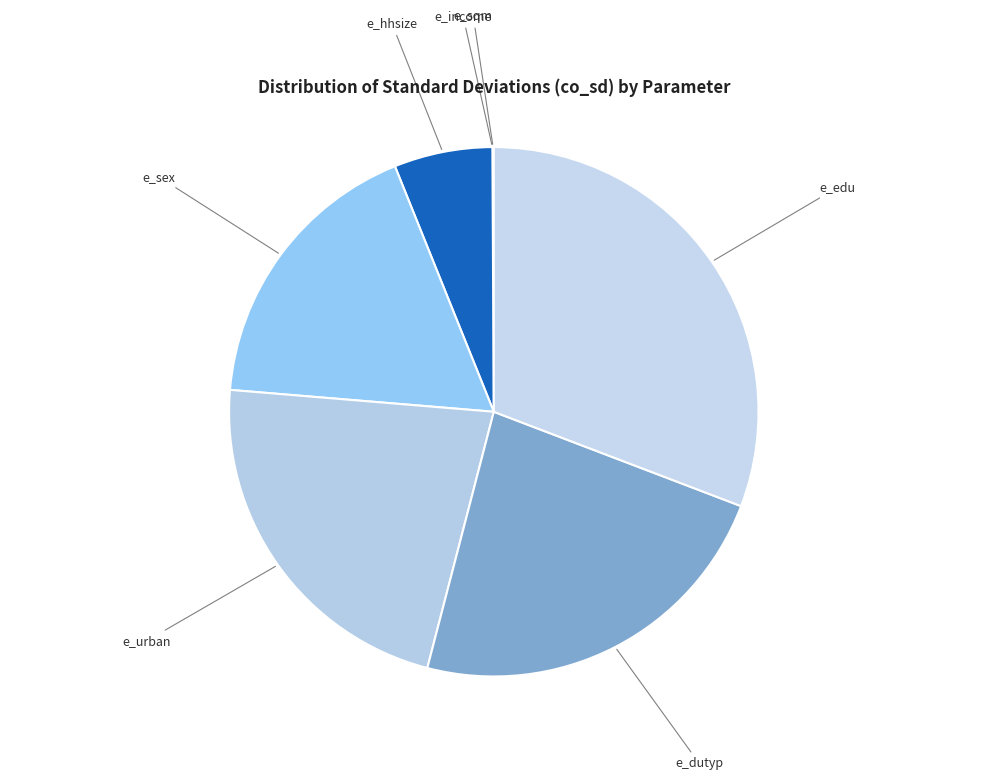

Count the number of slices in the pie.

7